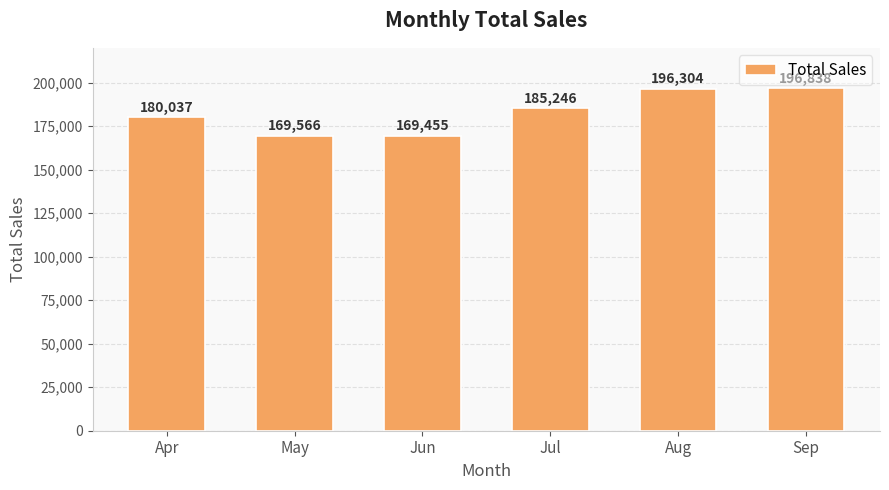

Reading left to right, what are all the values shown in this chart?

180037	169566	169455	185246	196304	196838